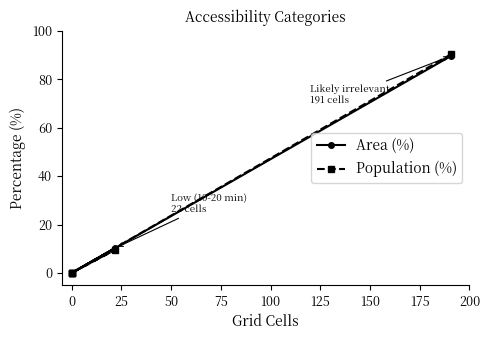

Which series has the largest total across all categories?

Area (%)